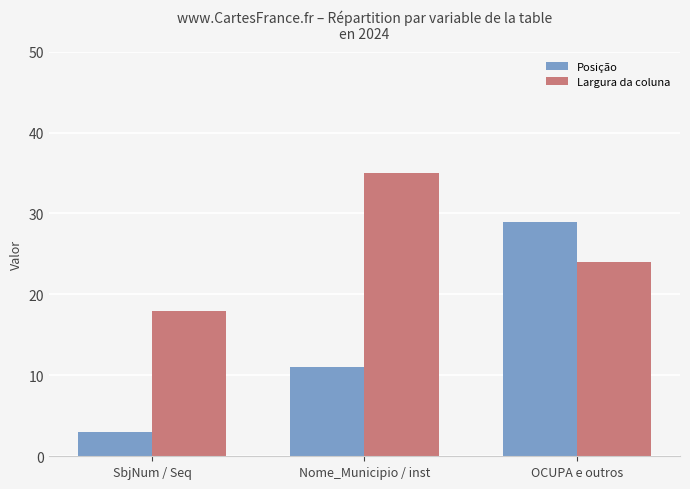

What value does the Posição series have at OCUPA e outros, to the nearest 10?

30